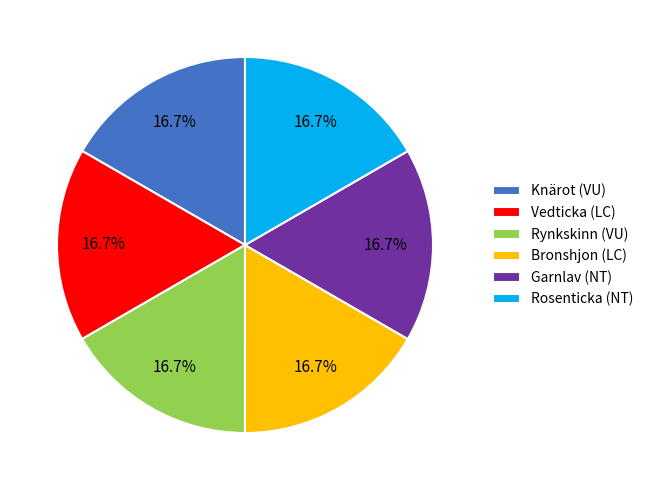

How much of the chart is everything except Rynkskinn (VU)?

83.3%